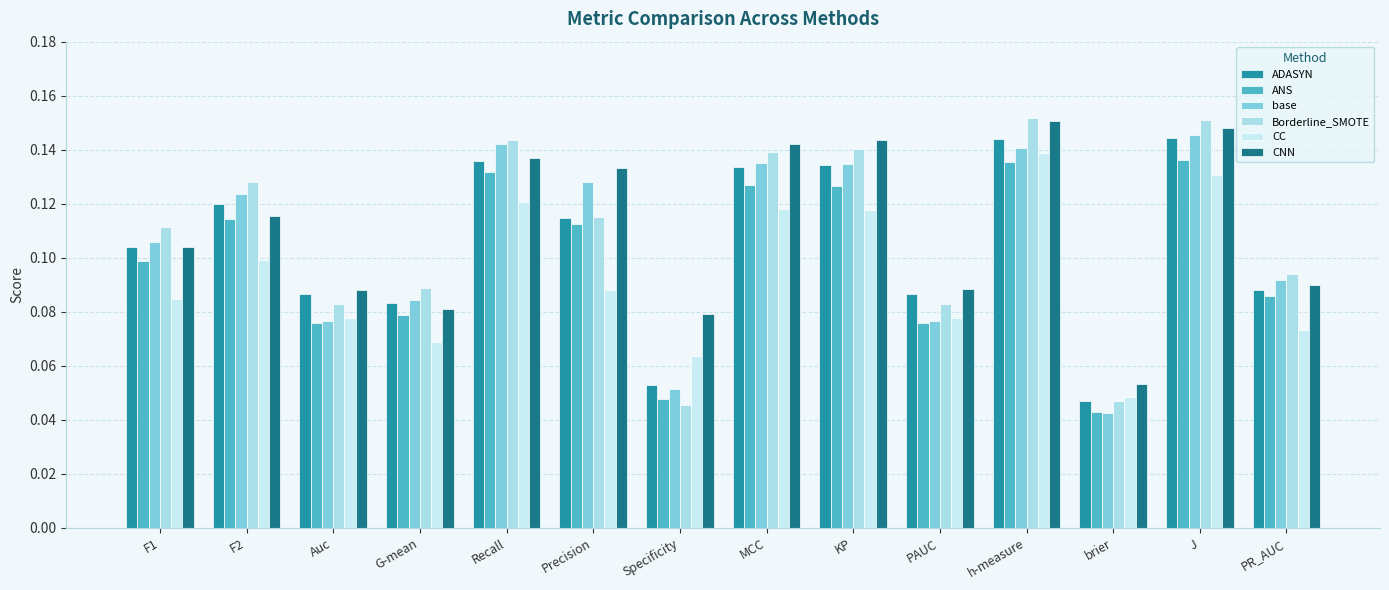

True or false: CNN has a value of 0.1 at Recall.

True